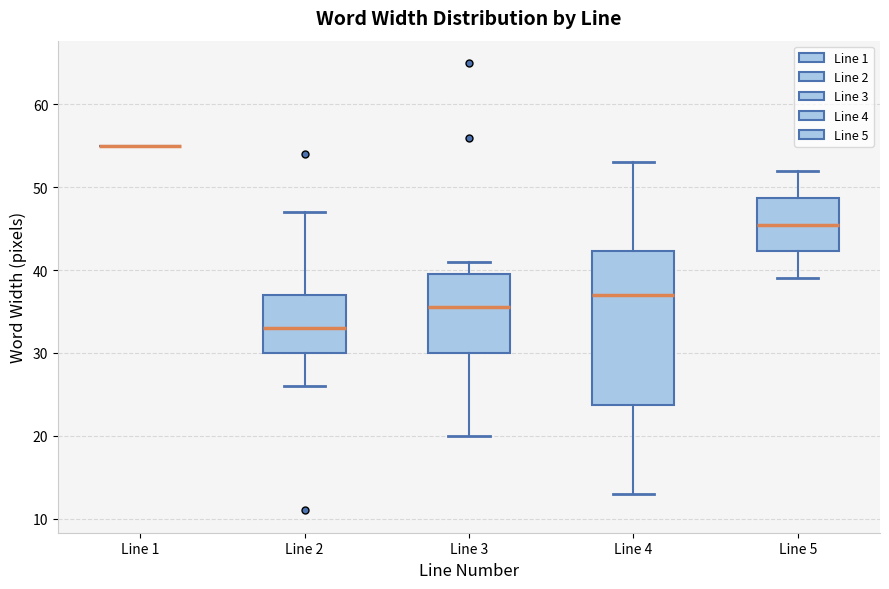

Reading left to right, read every box against the y-axis: the position of its median line, the range the box covers, and the ends of its whiskers. The values are not printed on the chart, so give them approximately, as read against the axis.

Line 1: box collapsed to a line at 55, whiskers 55 to 55
Line 2: median 33, box 30 to 37, whiskers 26 to 47
Line 3: median 36, box 30 to 40, whiskers 20 to 41
Line 4: median 37, box 24 to 42, whiskers 13 to 53
Line 5: median 46, box 42 to 49, whiskers 39 to 52